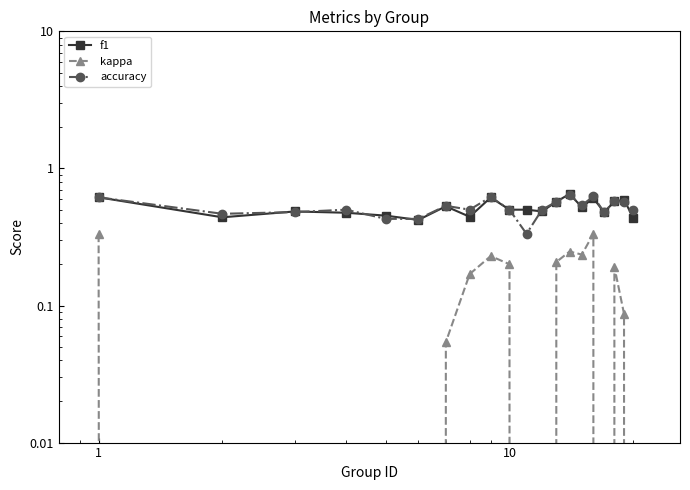

Rank the series by their maximum value, from lowest to highest.

kappa, accuracy, f1